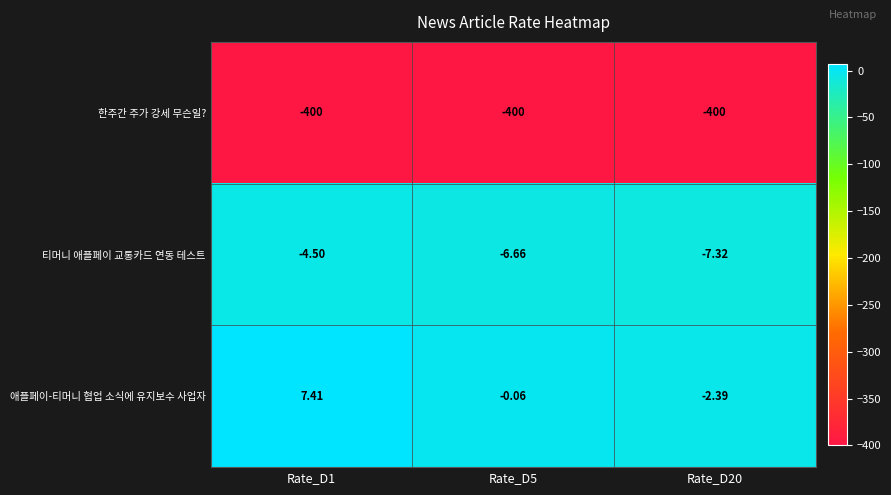

Which series has the largest total across all categories?

애플페이-티머니 협업 소식에 유지보수 사업자